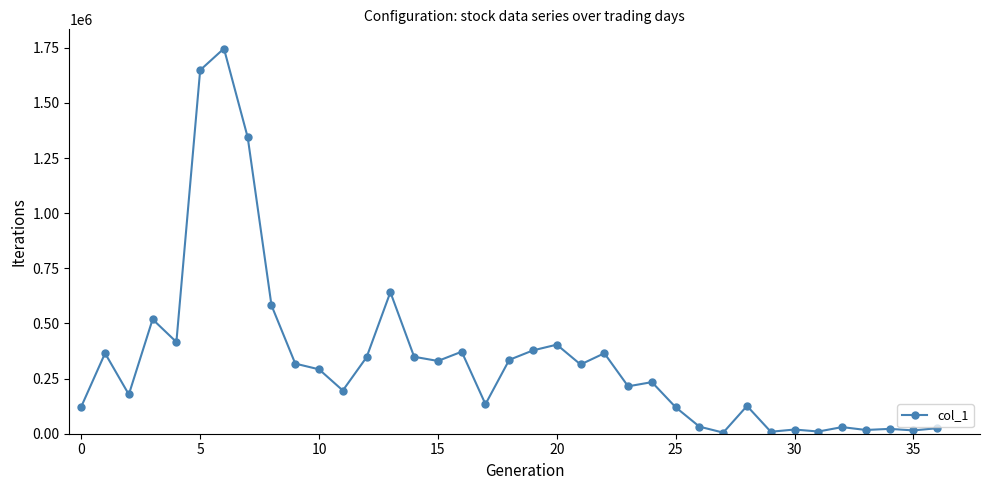

True or false: the data has more than 0 interior local peaks.

True